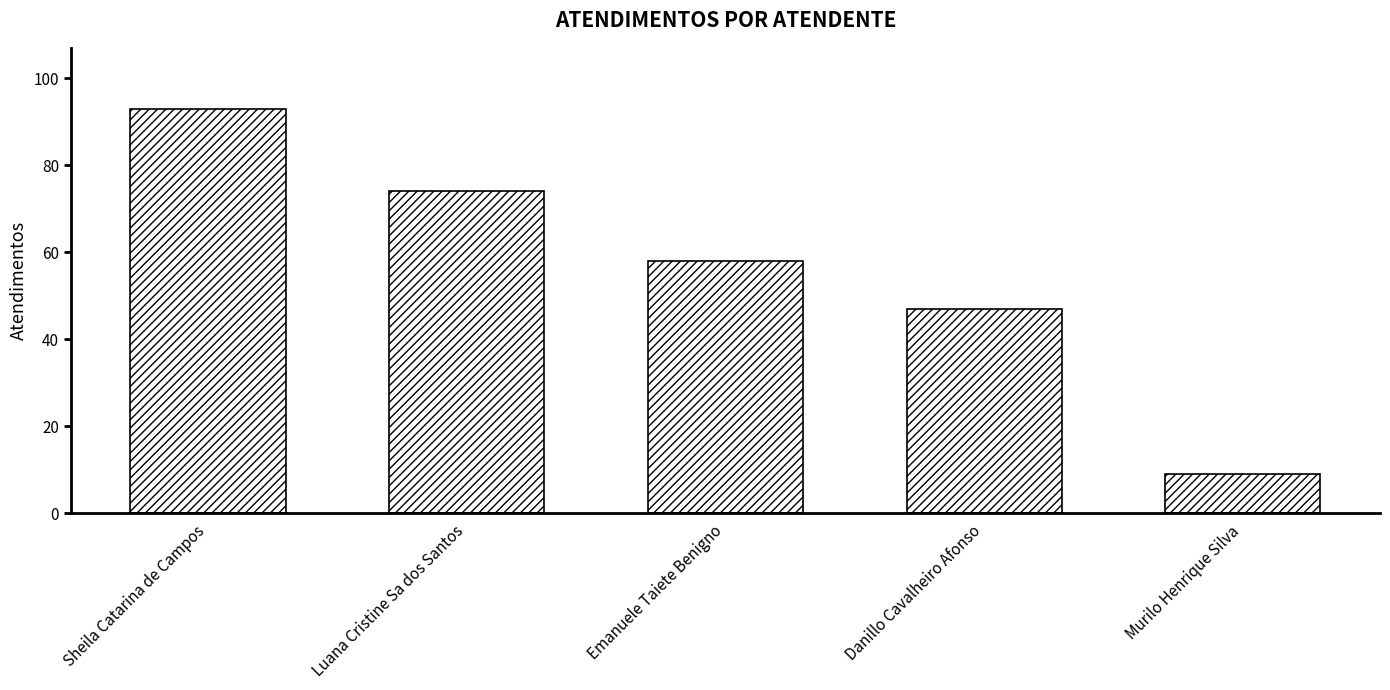

What is the value of the 4th bar from the left?

47